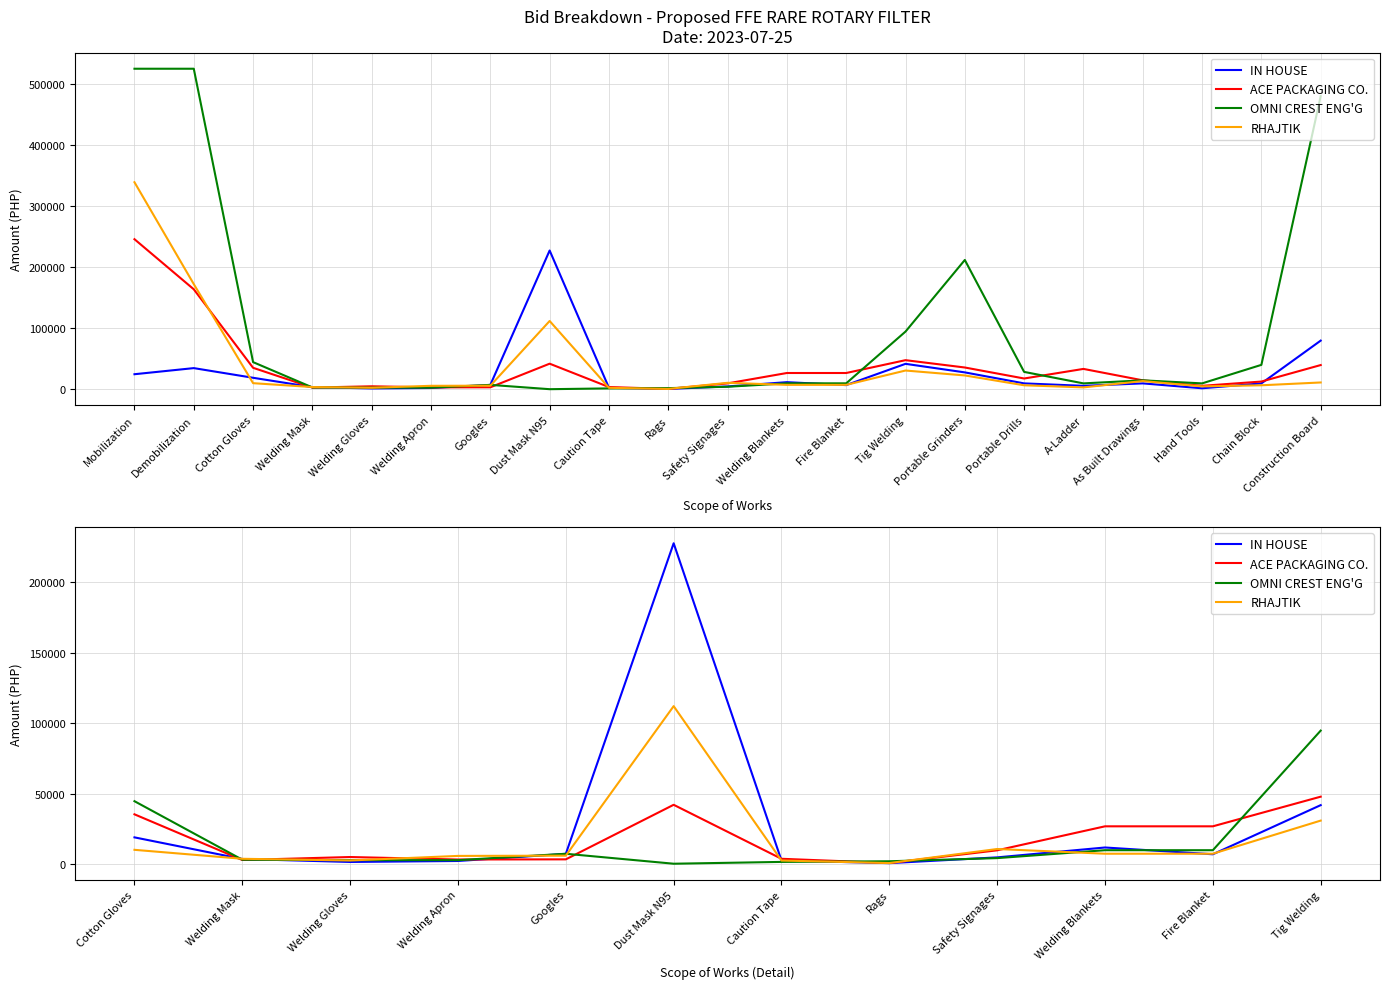

What position from the left is Welding Gloves?

3